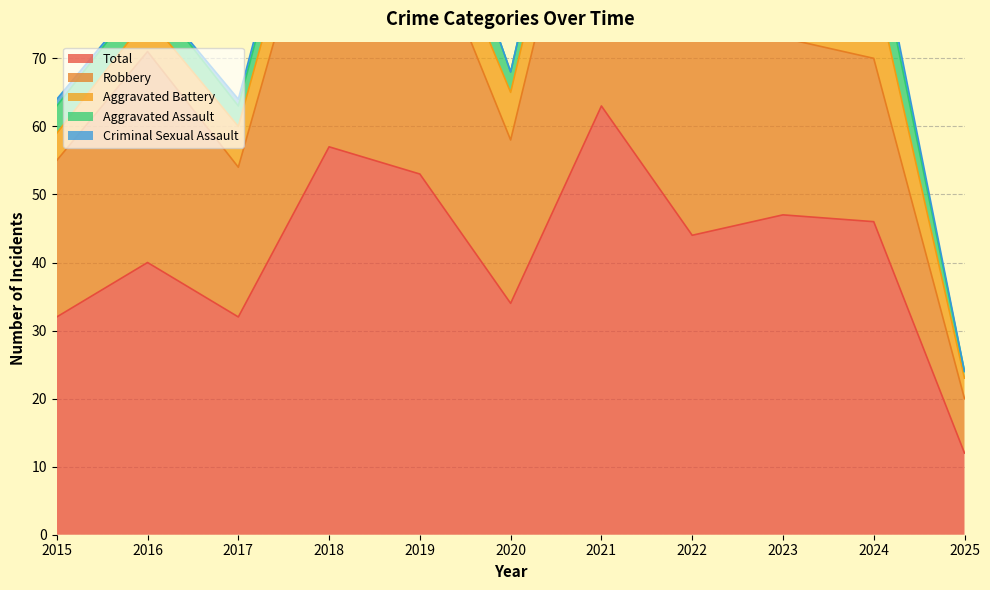

What is the value of the Criminal Sexual Assault point at the 10th from the left?

2